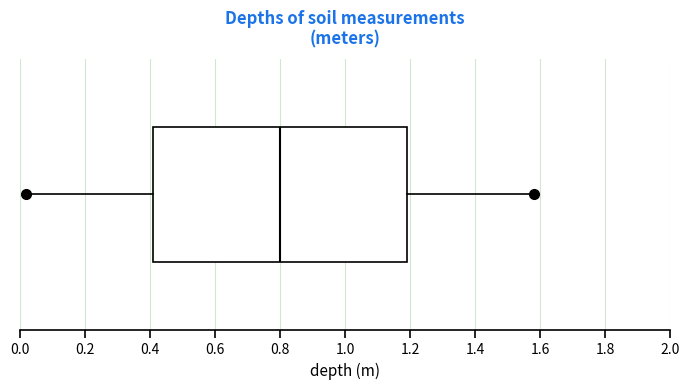

Transcribe this box plot: give where the median line is, the range the box spans, and where the two whiskers end, as read against the x-axis. The values are not printed on the chart, so give them approximately, as read against the axis.

median 0.80, box 0.42 to 1.20, whiskers 0.02 to 1.58